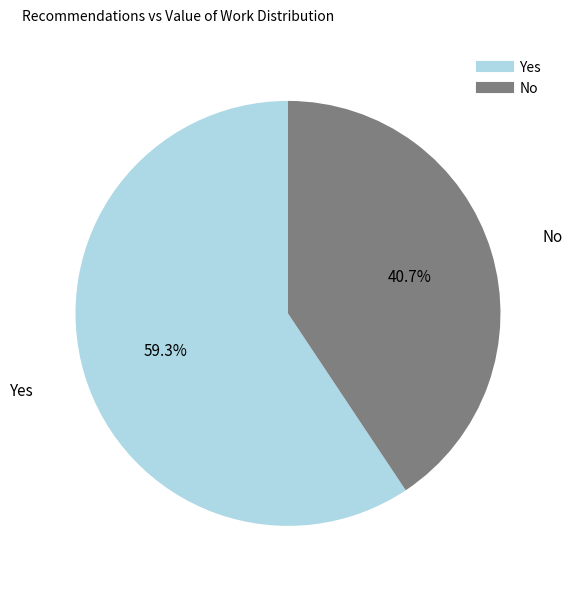

Is there a majority slice in this chart?

Yes